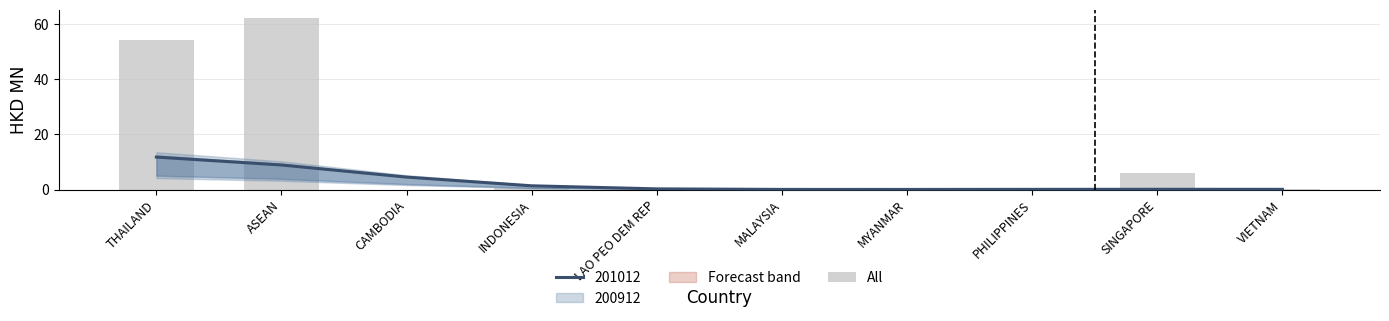

Count the number of categories in the chart.

10